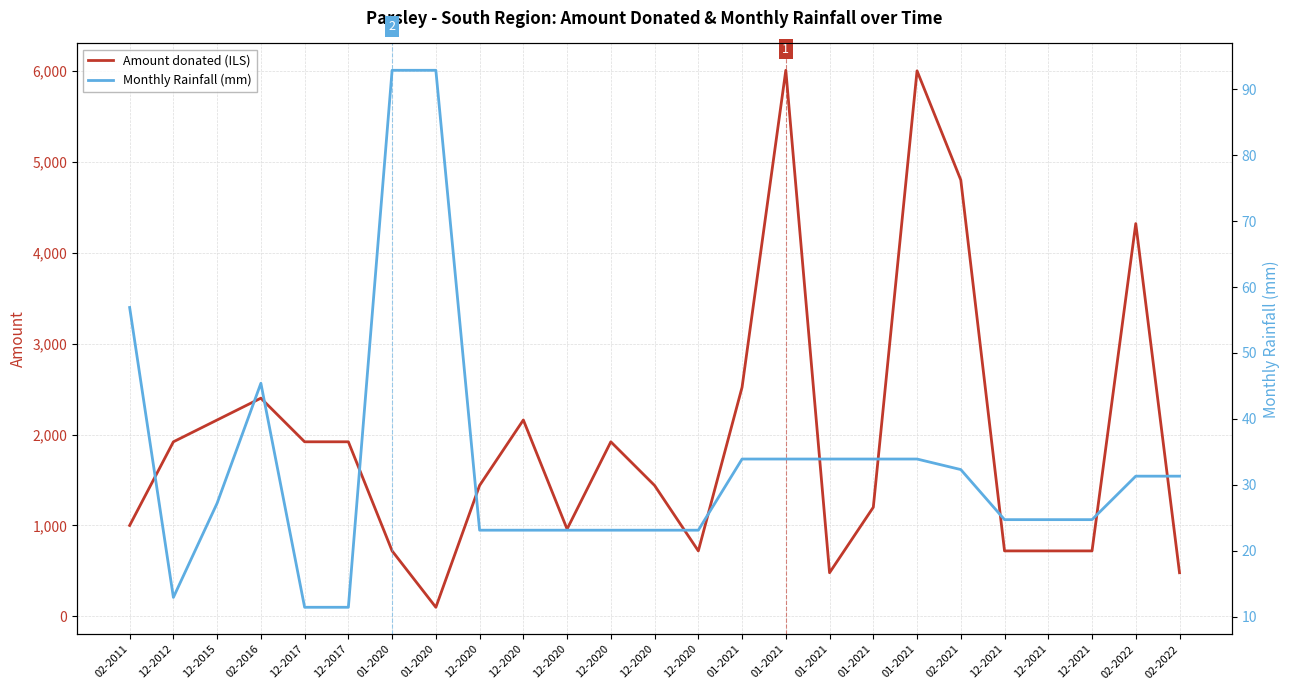

True or false: Amount donated (ILS) and Monthly Rainfall (mm) intersect in this chart.

False